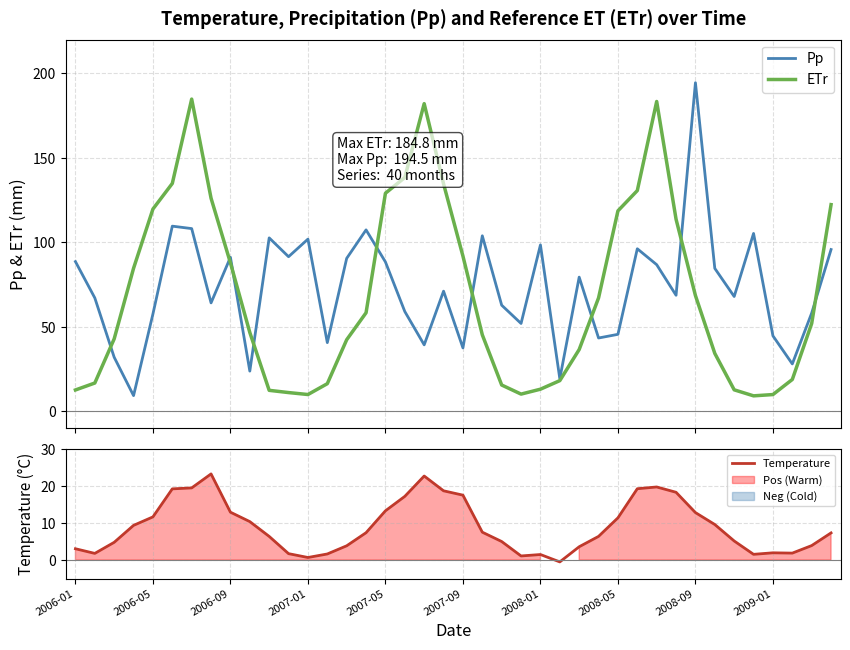

Is it true that Temperature equals 3.1 at 2006-01?

True